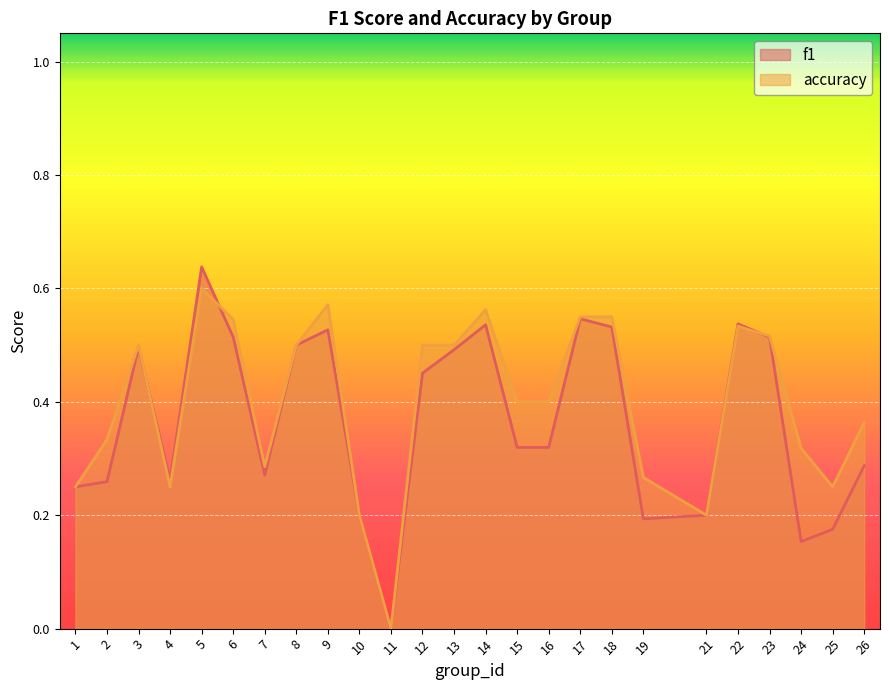

What is the sum of the accuracy values at 2 and 24?

0.7